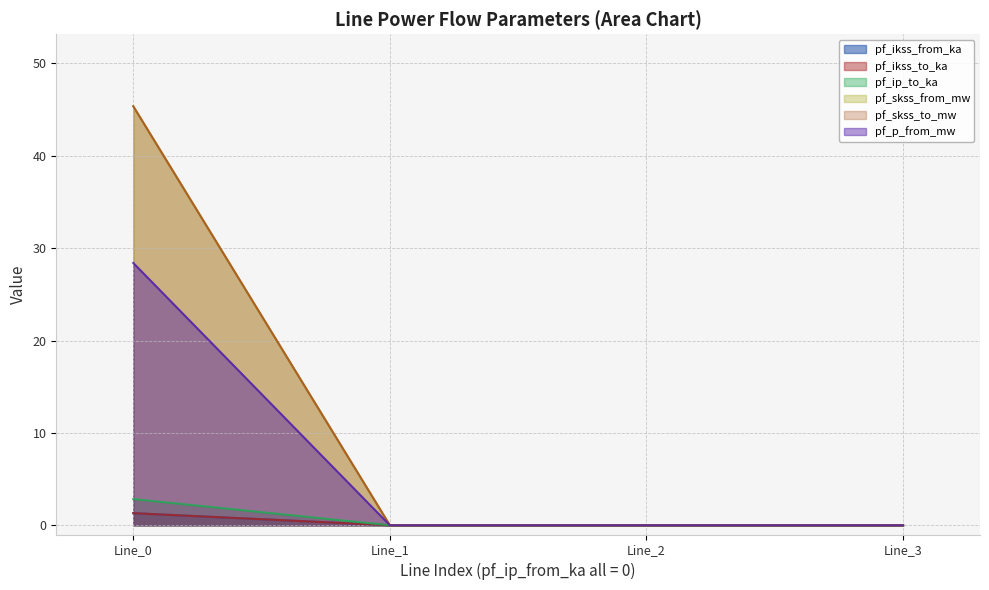

True or false: pf_p_from_mw has a value of 50.2 at Line_0.

False